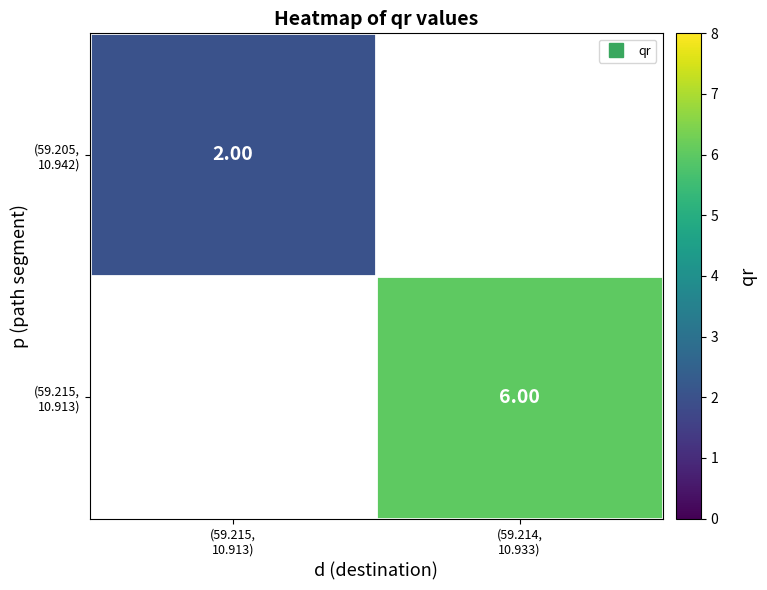

At how many categories does at least one series exceed 2?

1